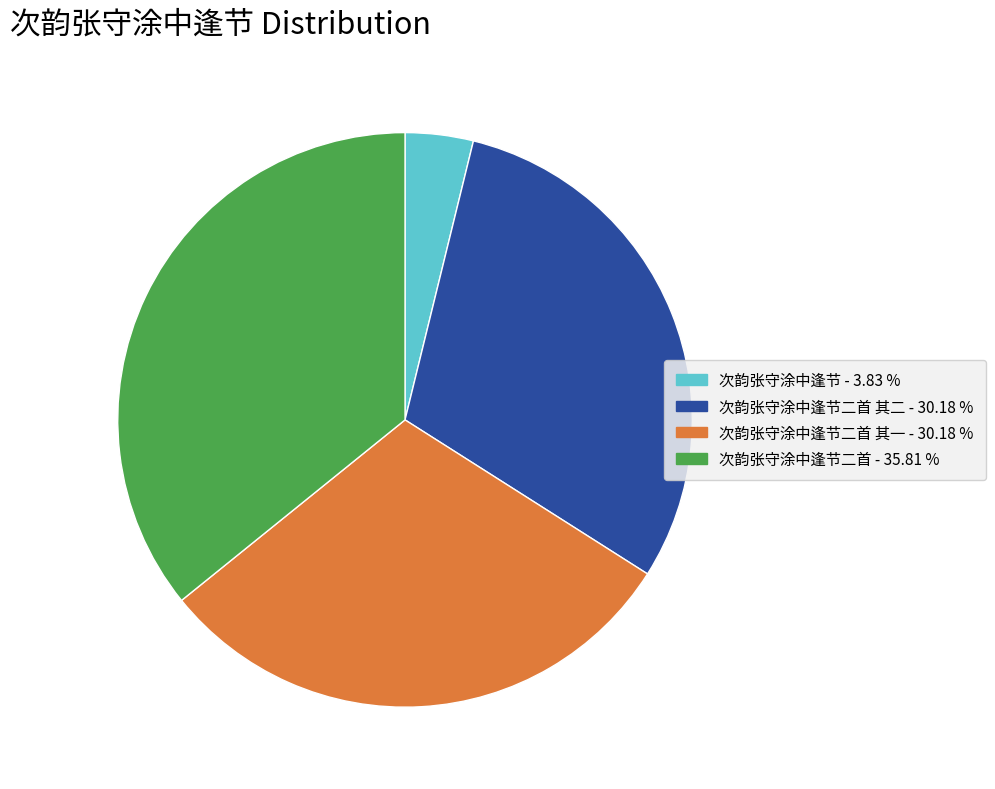

Does any single category account for the majority?

No